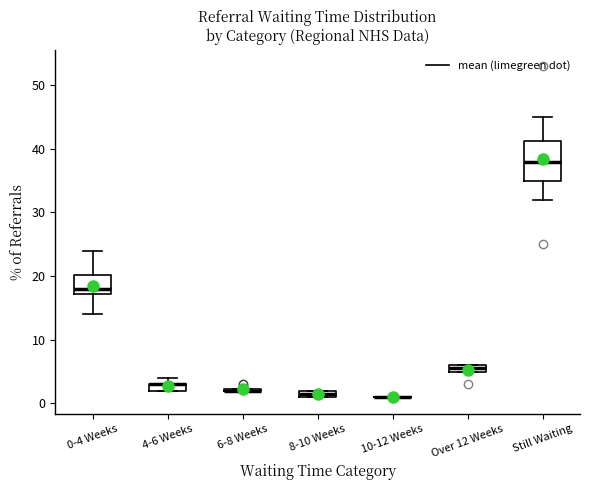

Comparing the boxes themselves (not the whiskers), which one is the tallest?

Still Waiting